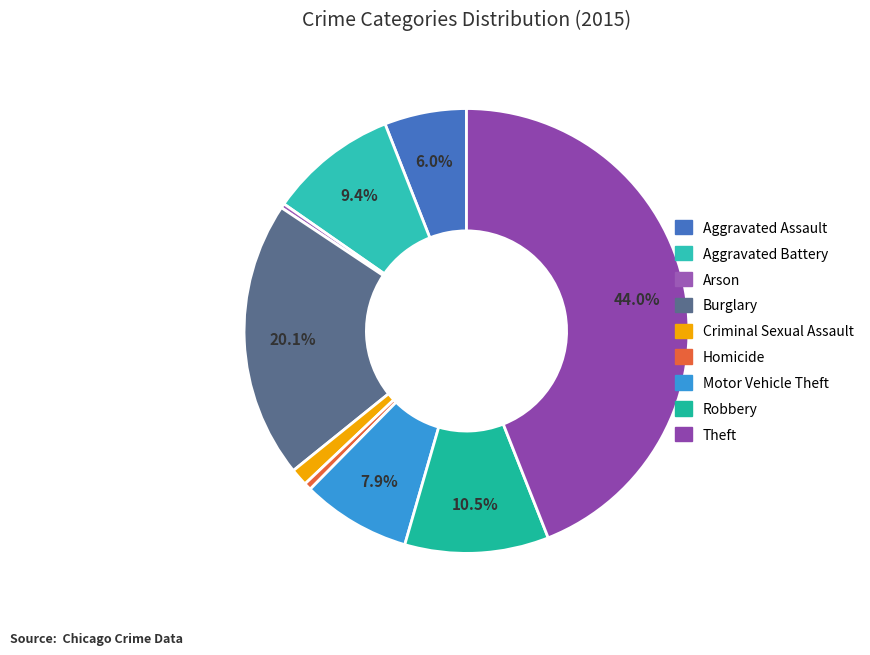

Is Aggravated Battery the majority of the pie?

No